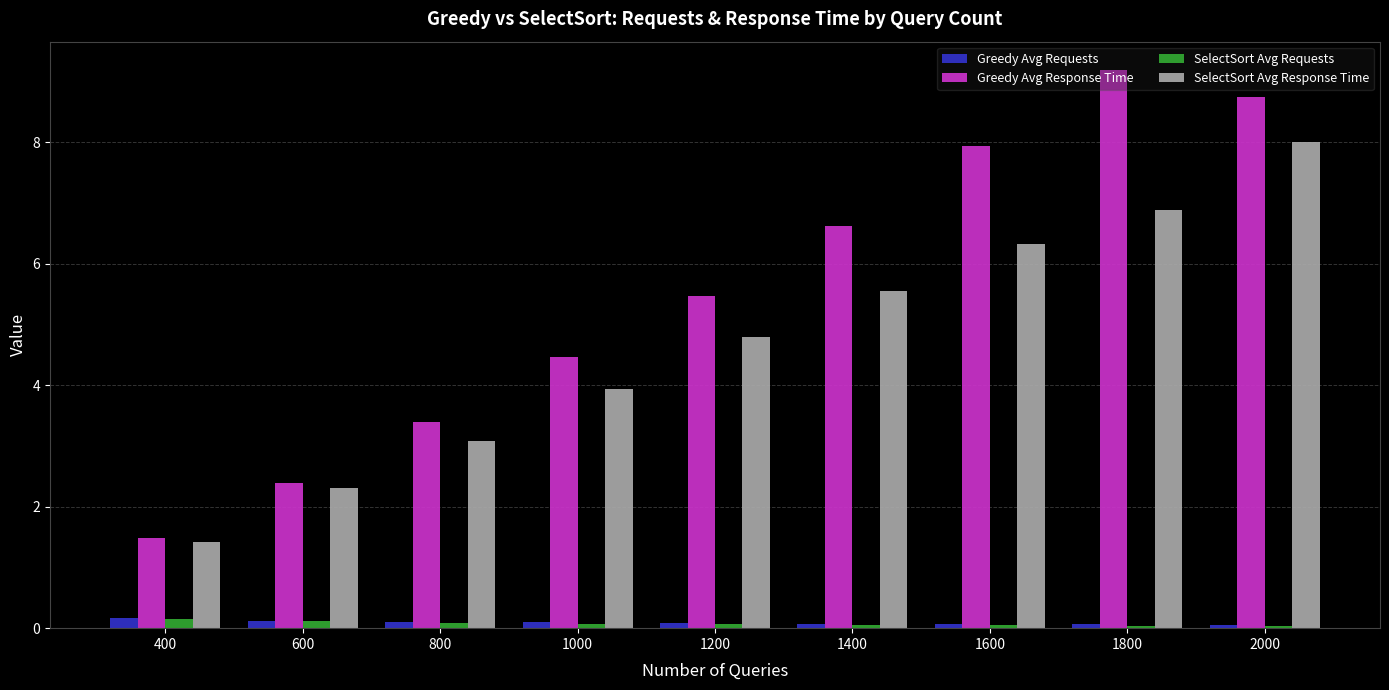

How many bars are there in total?

36